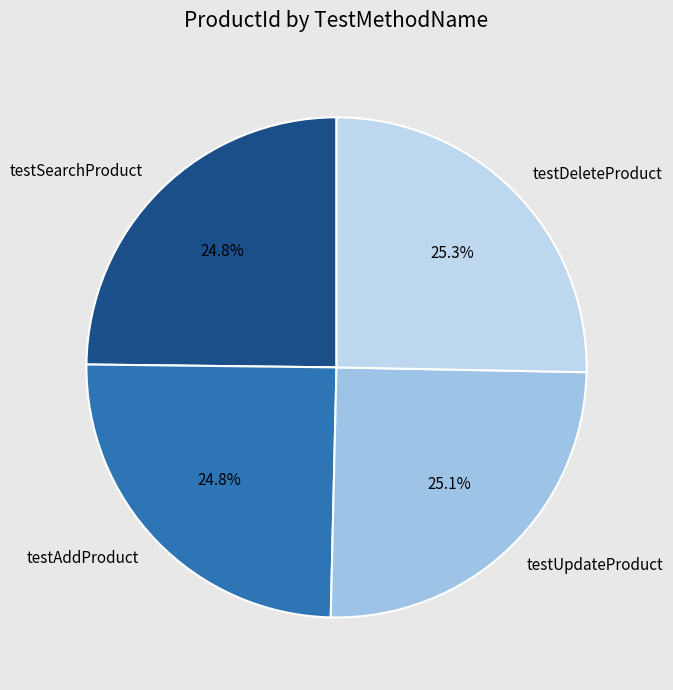

To the nearest percent, what is the average slice percentage?

25%